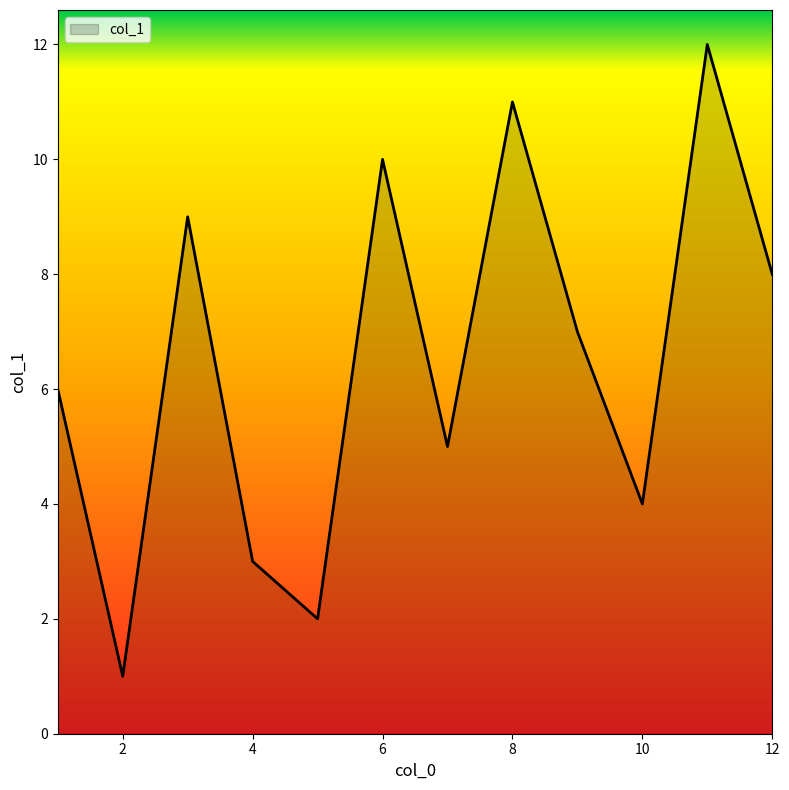

What is the maximum value shown in the chart?

12